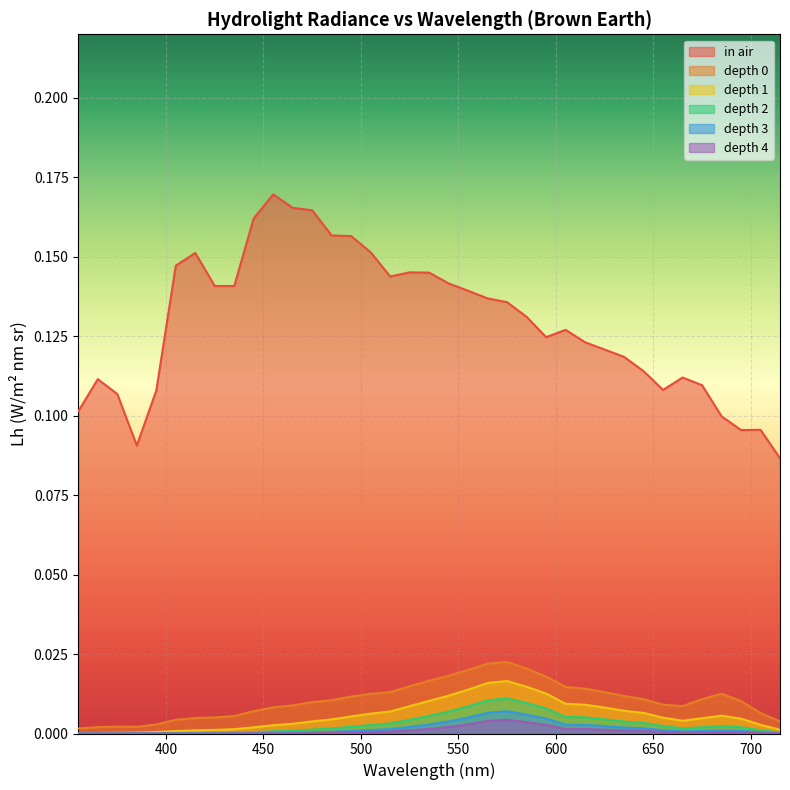

Which series has the widest spread of values?

in air